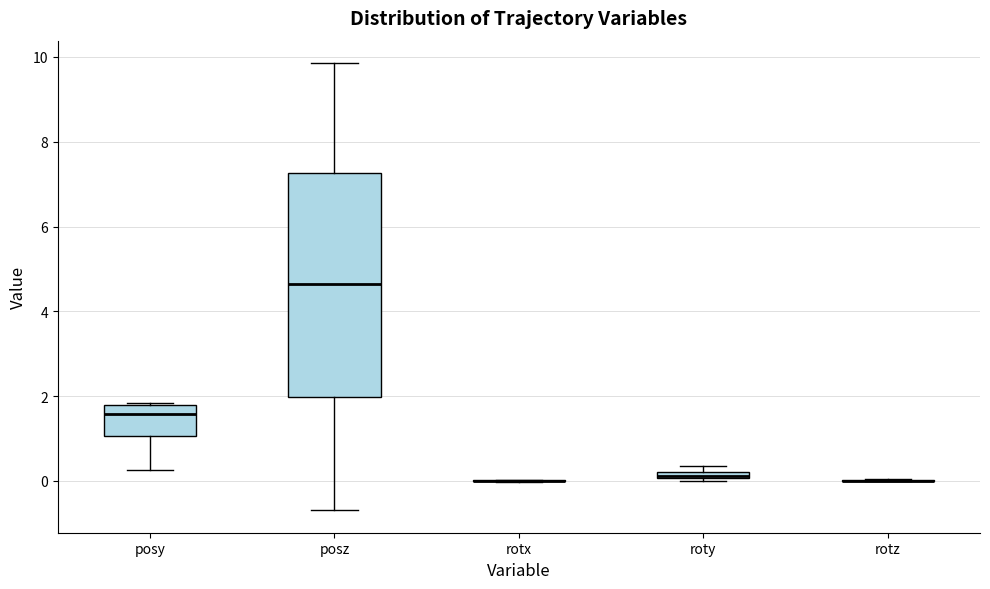

Where is the lower edge of the box for posy on the y-axis? The values are not printed on the chart, so give them approximately, as read against the axis.

1.0